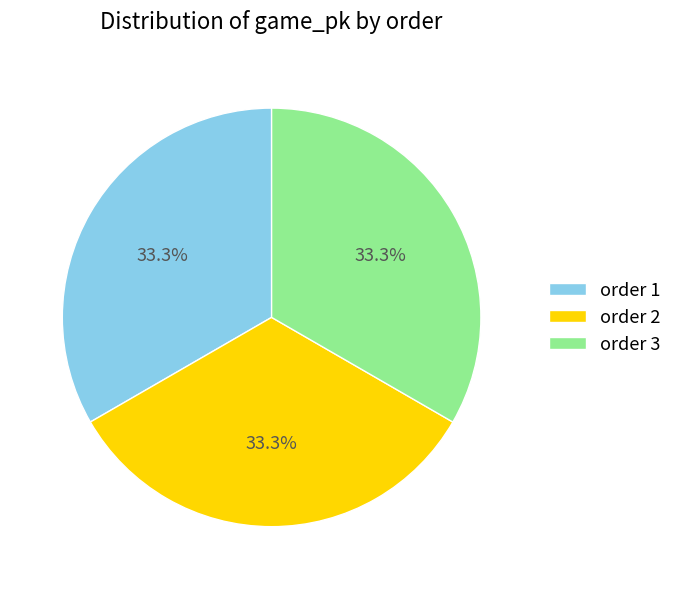

Approximately how many times larger is the value at order 2 compared to order 3?

1.0